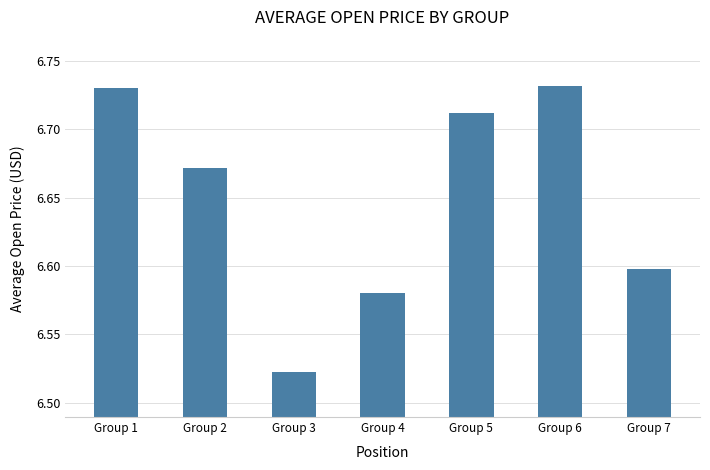

How many values are between 6 and 7?

7